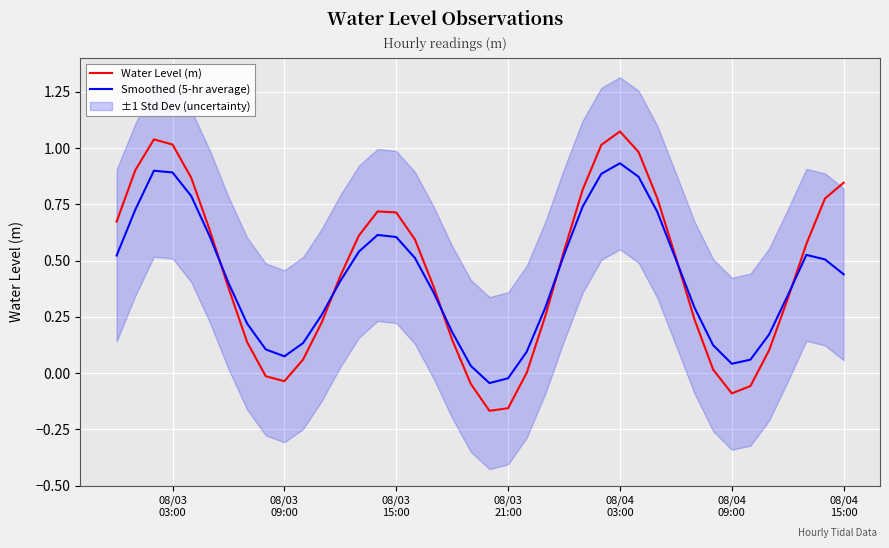

How many data points does each series have?

40